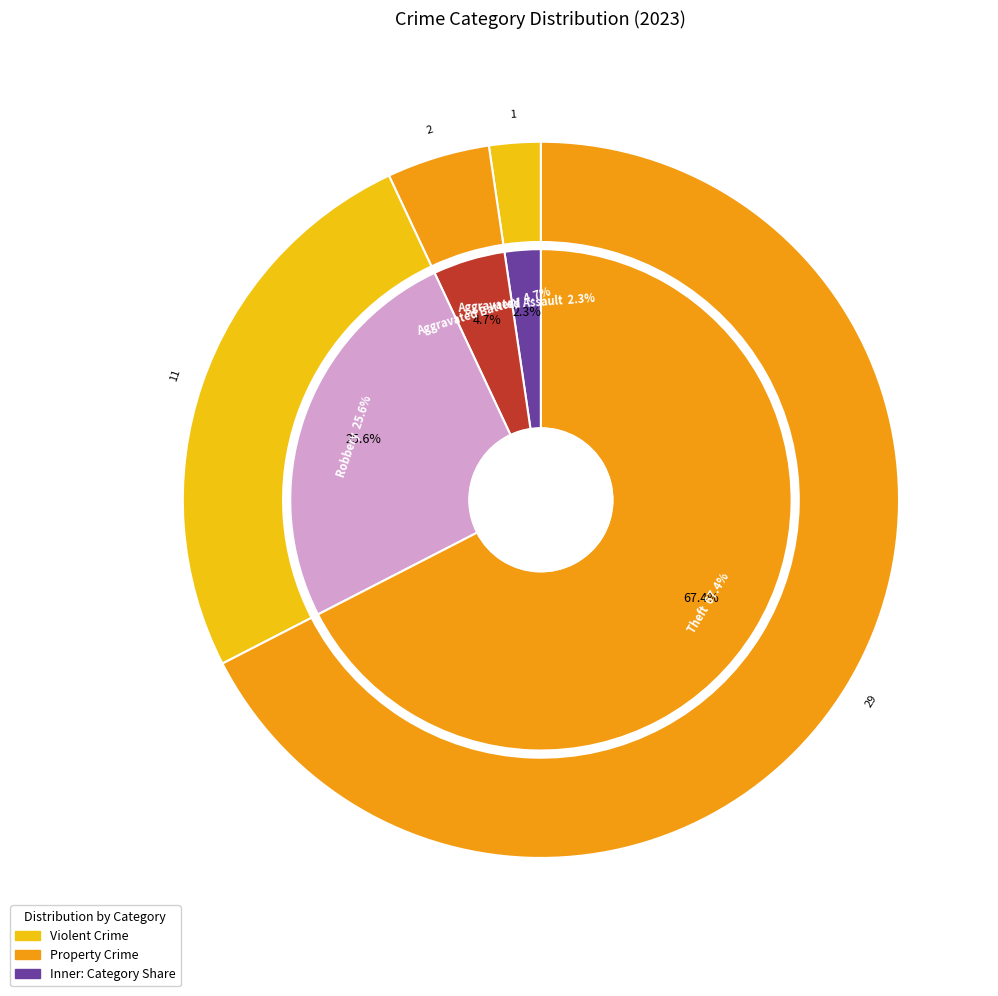

Does Theft account for over 50% of the chart?

Yes